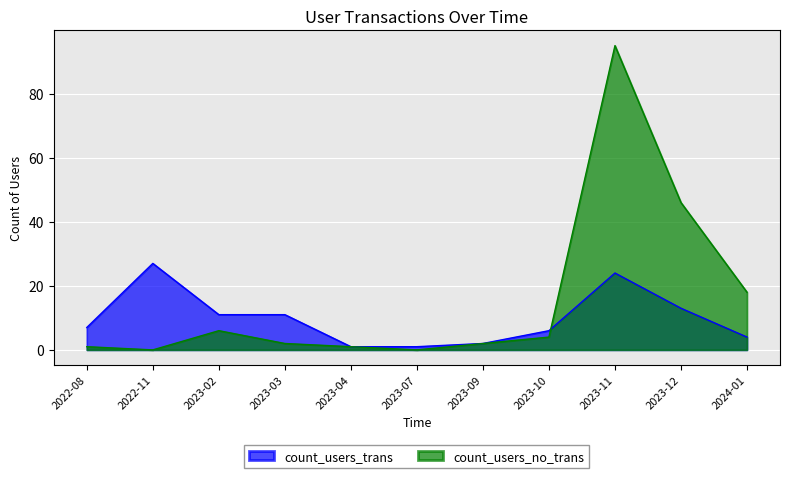

Is the value of count_users_trans at 2023-02 greater than the value of count_users_no_trans at 2023-10?

Yes